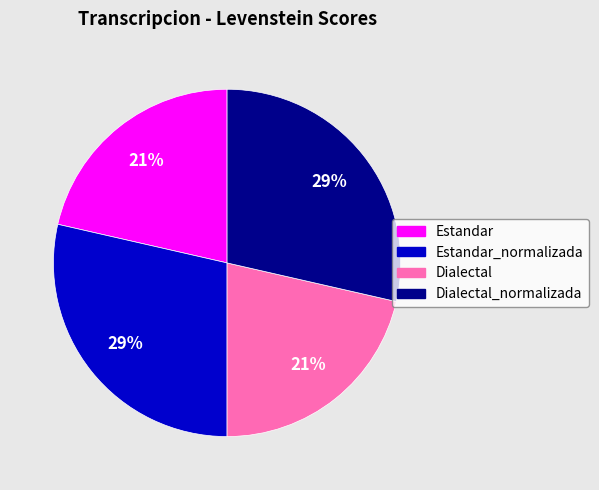

Is there a majority slice in this chart?

No